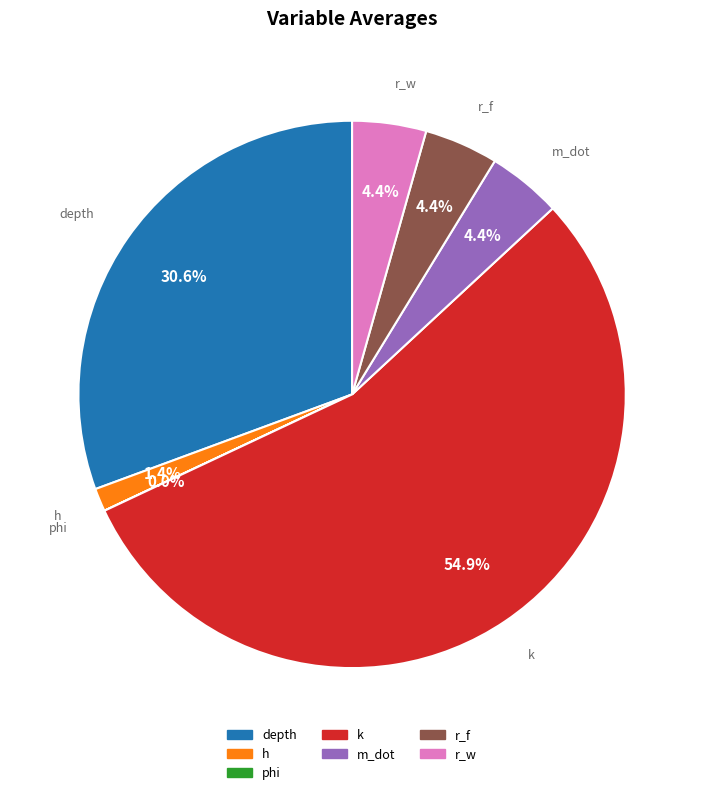

Which category has the biggest portion of the pie?

k